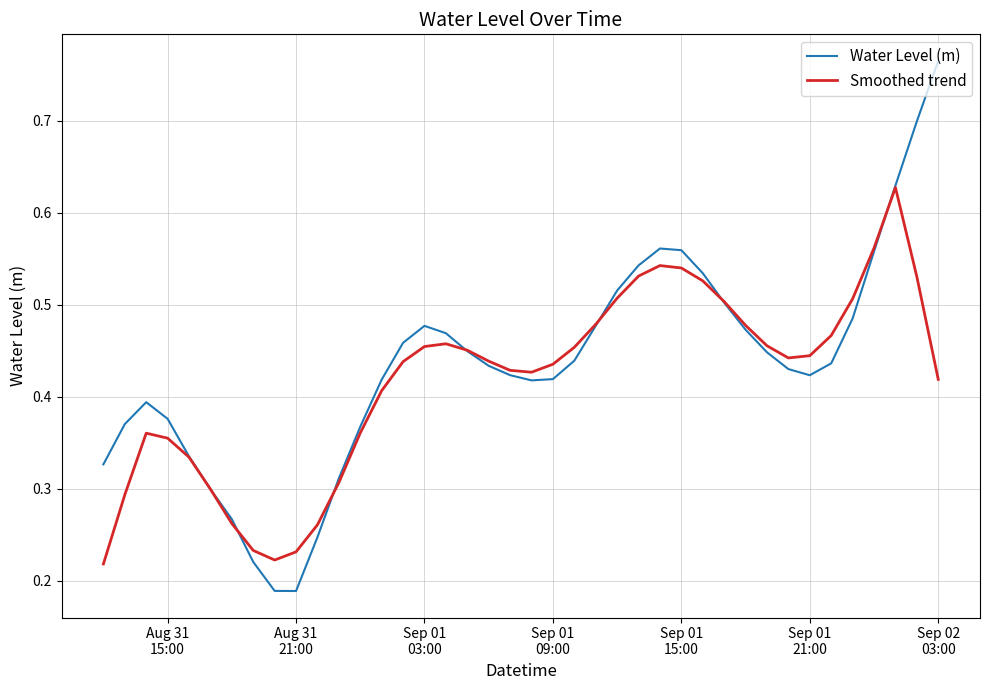

List the series in order of their peak value, lowest first.

Smoothed trend, Water Level (m)